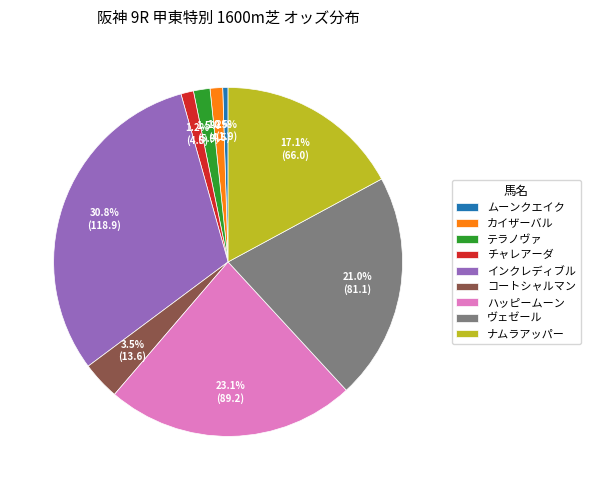

Which has a higher value, カイザーバル or コートシャルマン?

コートシャルマン